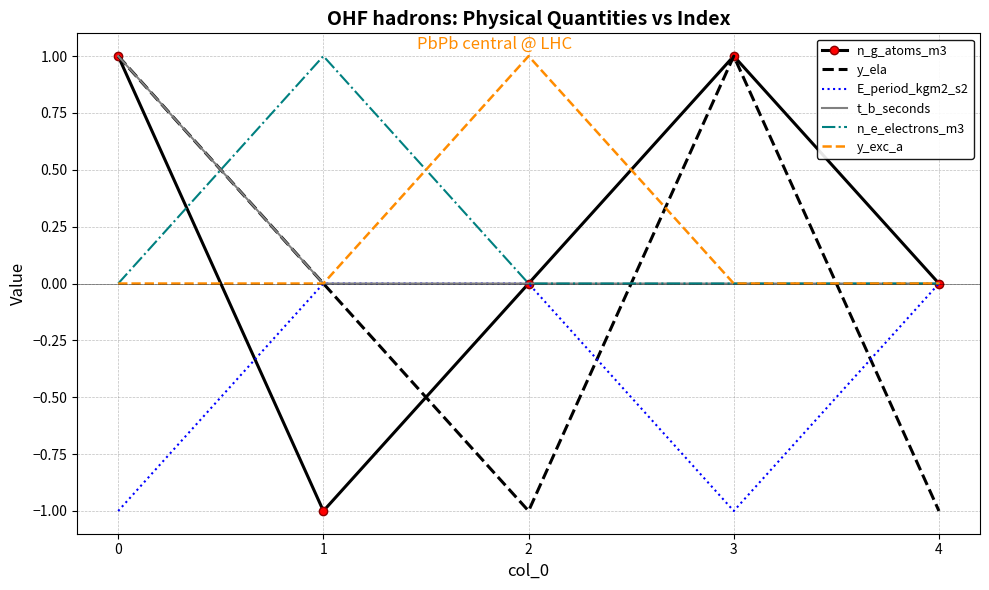

Is it true that E_period_kgm2_s2 equals 1 at 1?

False